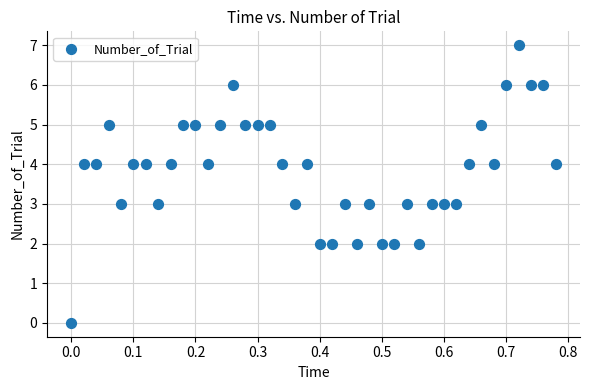

What is the range of Y values (max minus min)?

7